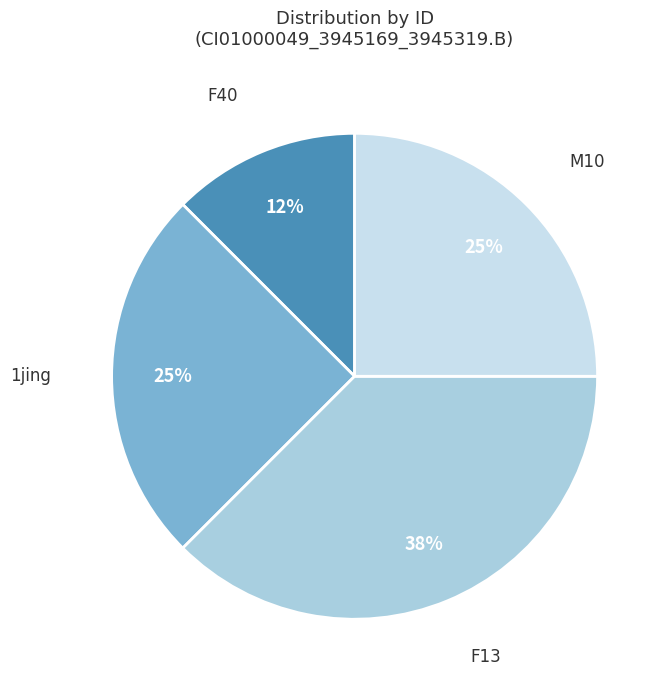

How many segments does this pie chart have?

4